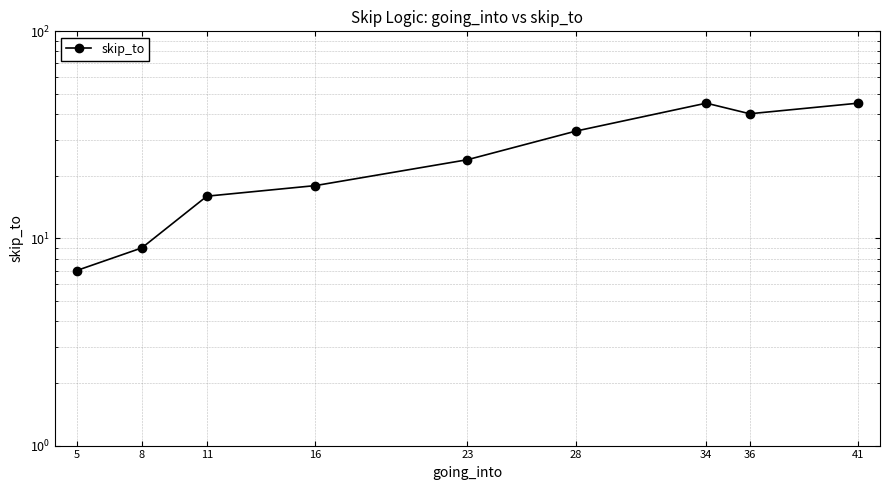

The value at 8 is 9. True or false?

True